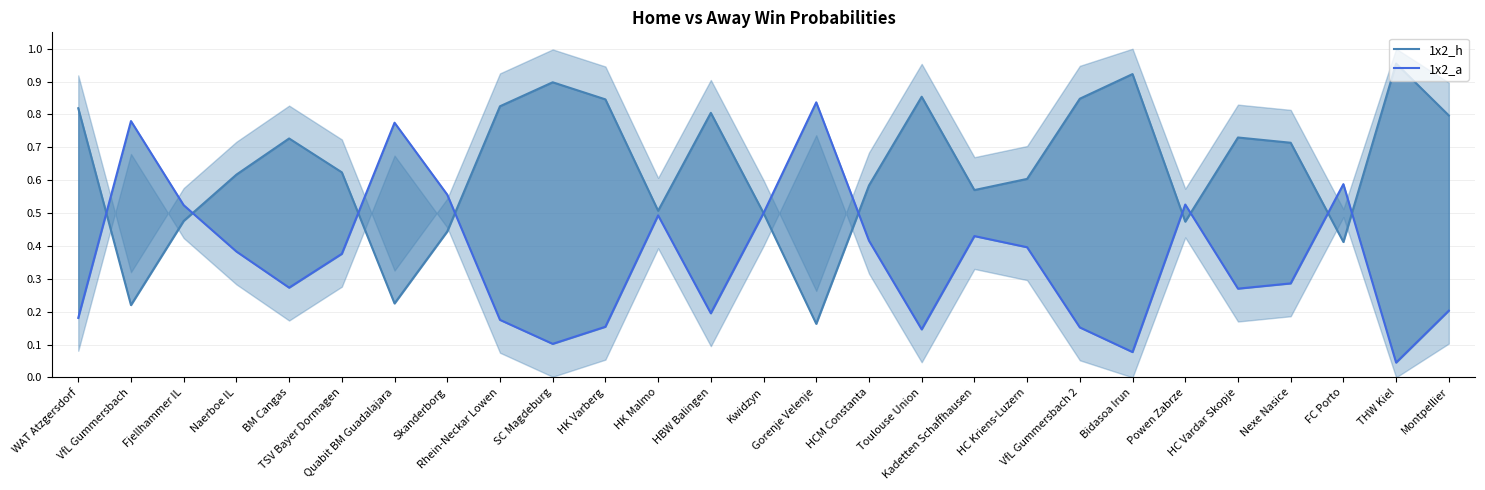

Which category has the highest value in the 1x2_a series?

Gorenje Velenje